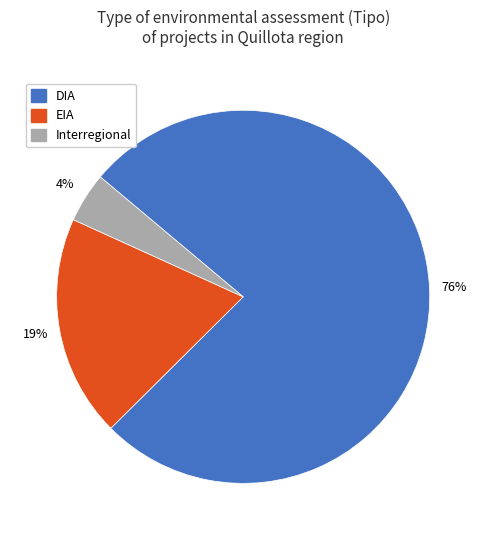

Which slice is the smallest?

Interregional